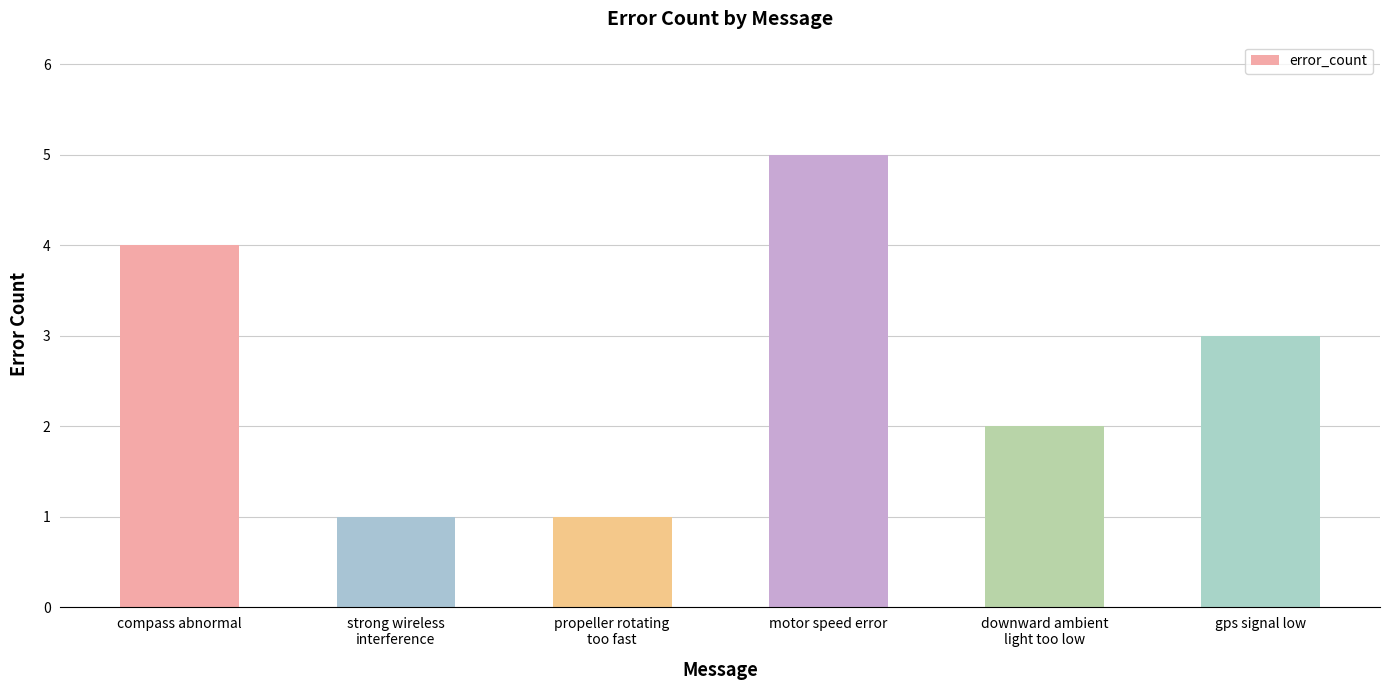

The chart shows a value of 1 at gps signal low. True or false?

False